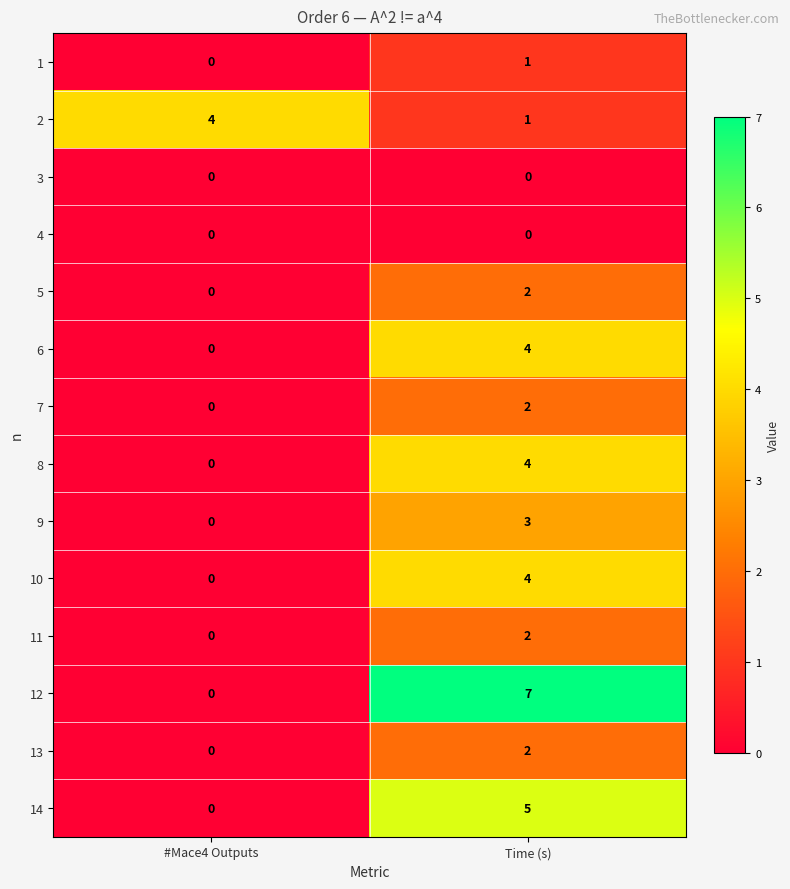

Reading left to right, extract all data points from this chart.

1: #Mace4 Outputs=0	Time (s)=1
2: #Mace4 Outputs=4	Time (s)=1
3: #Mace4 Outputs=0	Time (s)=0
4: #Mace4 Outputs=0	Time (s)=0
5: #Mace4 Outputs=0	Time (s)=2
6: #Mace4 Outputs=0	Time (s)=4
7: #Mace4 Outputs=0	Time (s)=2
8: #Mace4 Outputs=0	Time (s)=4
9: #Mace4 Outputs=0	Time (s)=3
10: #Mace4 Outputs=0	Time (s)=4
11: #Mace4 Outputs=0	Time (s)=2
12: #Mace4 Outputs=0	Time (s)=7
13: #Mace4 Outputs=0	Time (s)=2
14: #Mace4 Outputs=0	Time (s)=5